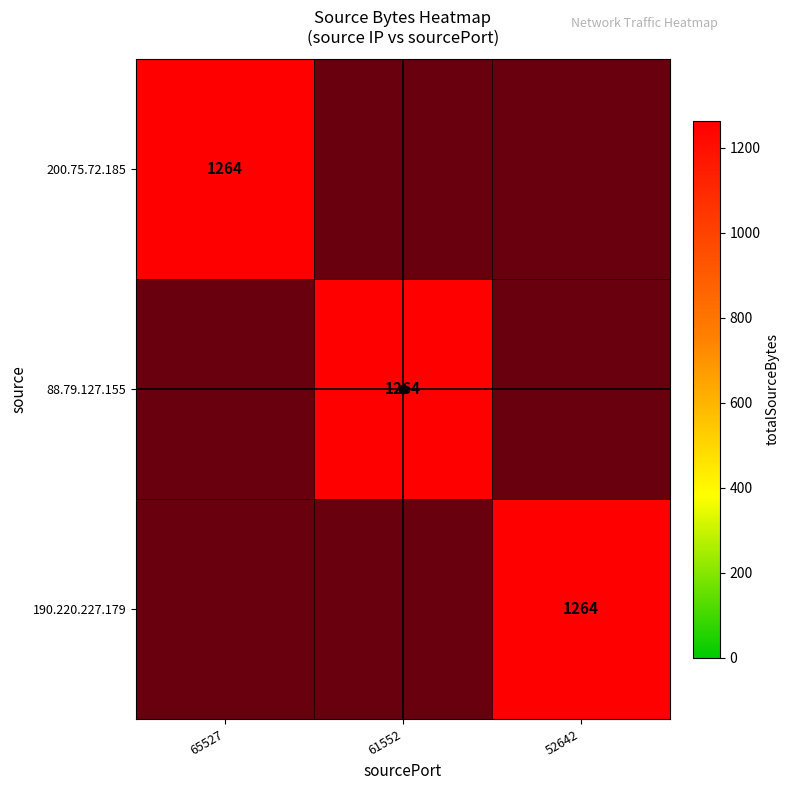

Is the value of 88.79.127.155 at 65527 greater than the value of 190.220.227.179 at 52642?

No